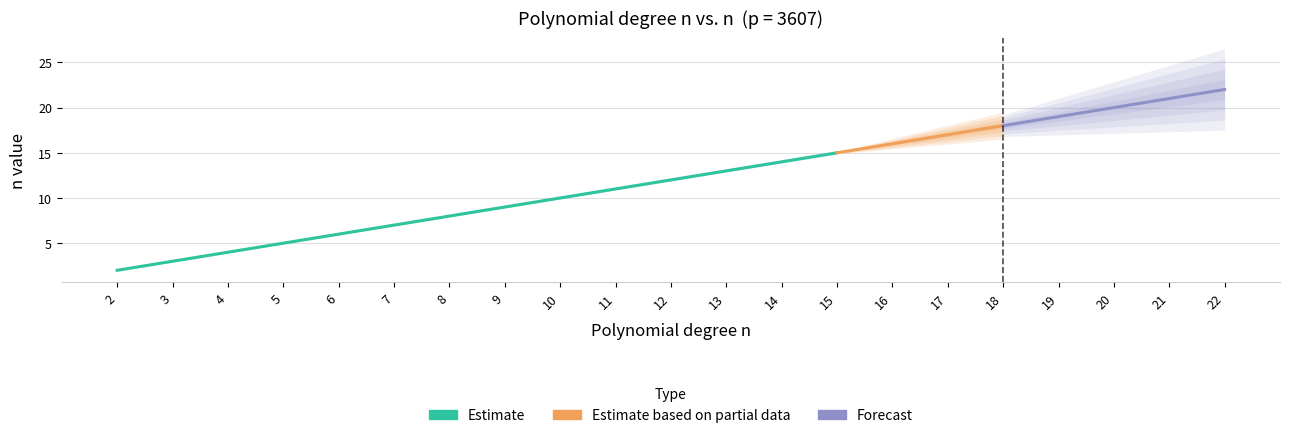

Rank the categories by value from highest to lowest.

n=22, n=21, n=20, n=19, n=18, n=17, n=16, n=15, n=14, n=13, n=12, n=11, n=10, n=9, n=8, n=7, n=6, n=5, n=4, n=3, n=2